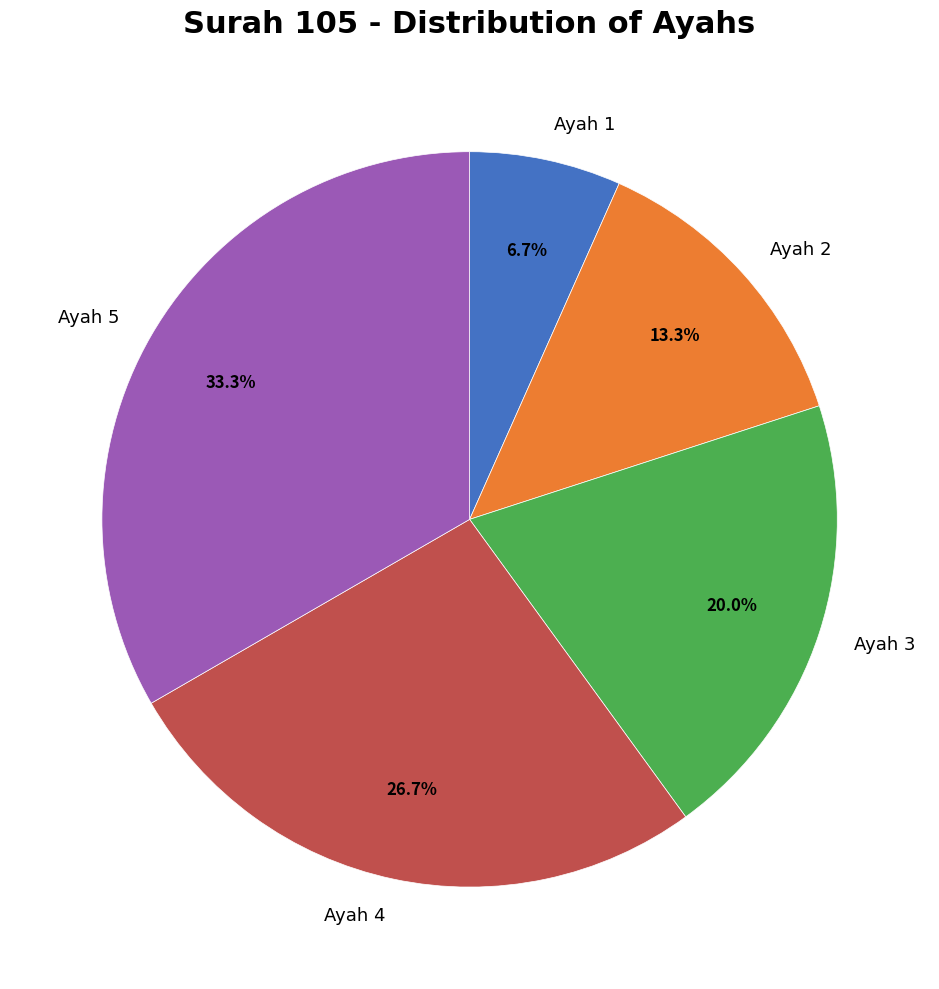

To the nearest percent, what portion does Ayah 2 represent?

13%